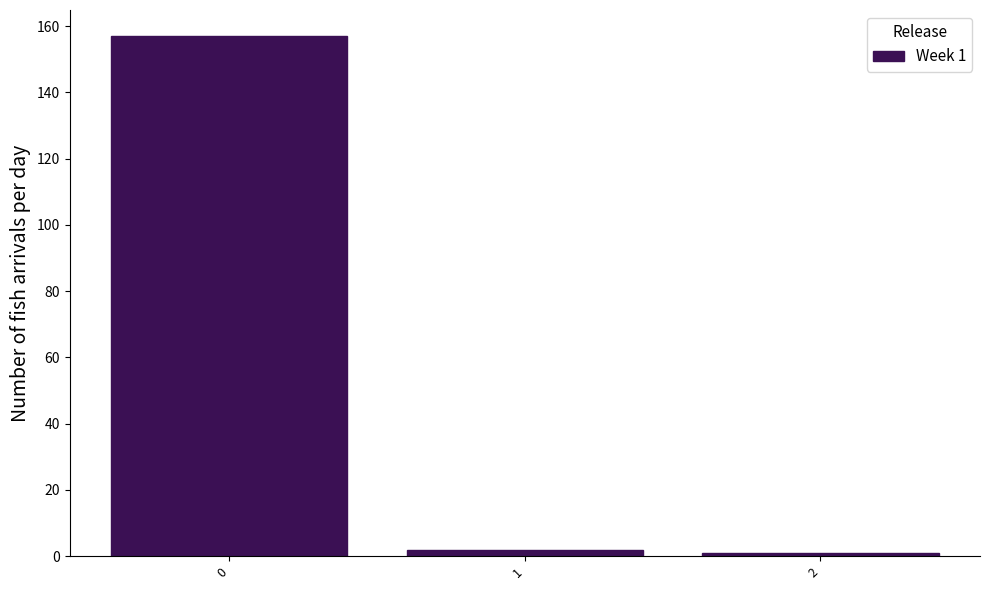

Over which range of the x-axis is the bar tallest?

-0.5 to 0.5